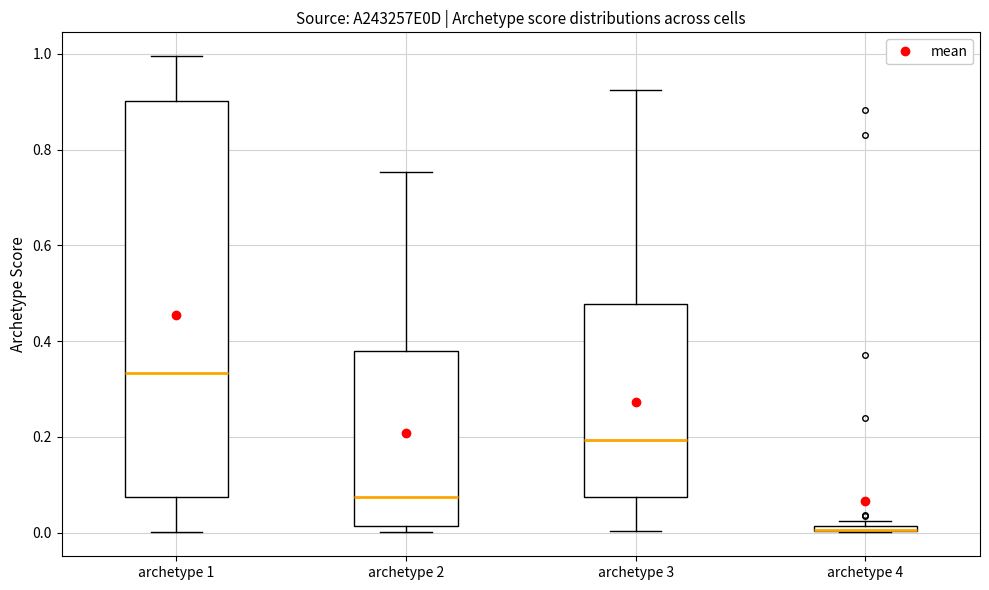

Where is the lower edge of the box for archetype 4 on the y-axis? The values are not printed on the chart, so give them approximately, as read against the axis.

0.00